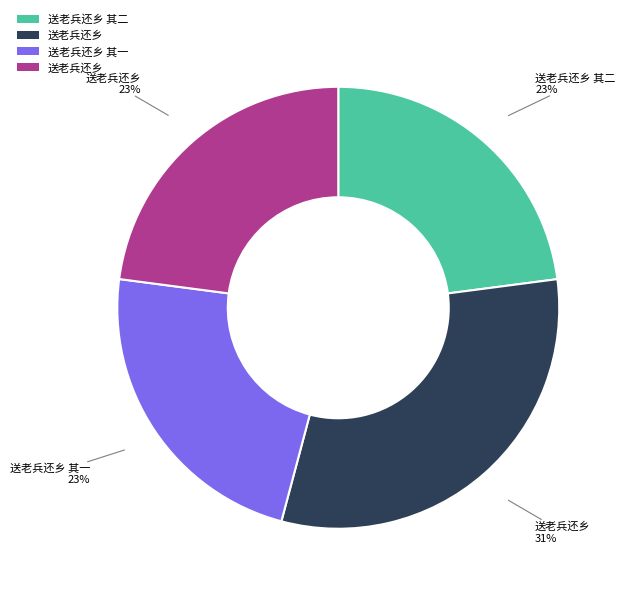

How many segments does this pie chart have?

4